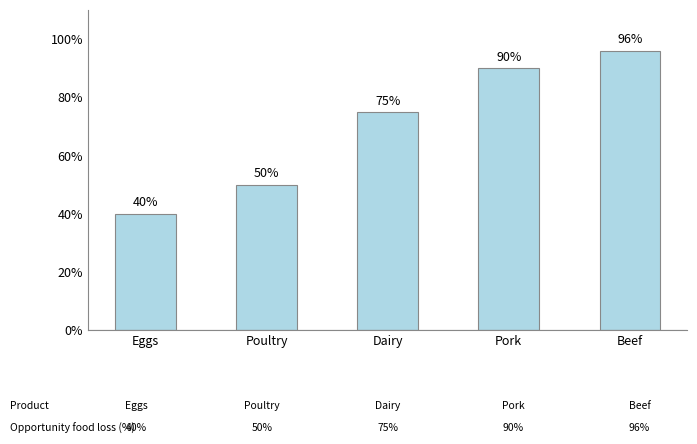

Reading left to right, transcribe all the data shown in this chart.

Eggs=40	Poultry=50	Dairy=75	Pork=90	Beef=96